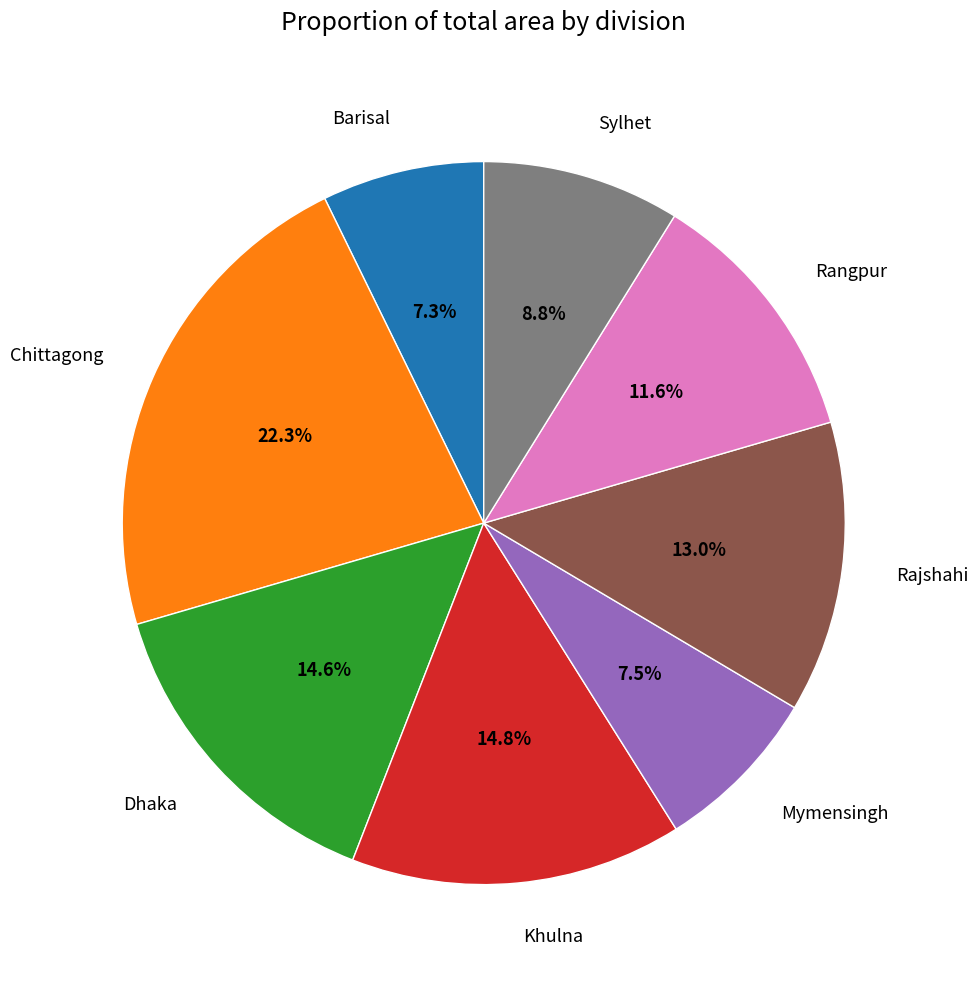

Which slice is the largest?

Chittagong